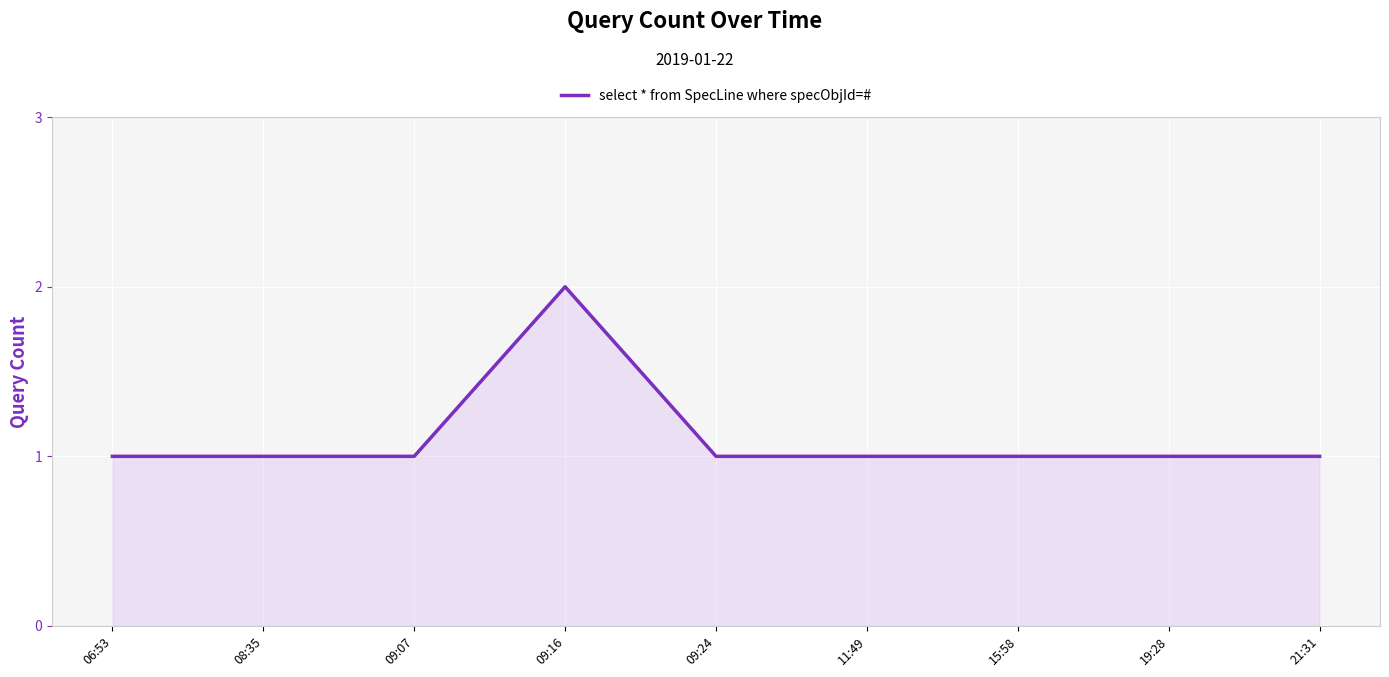

What is the minimum value shown in the chart?

1